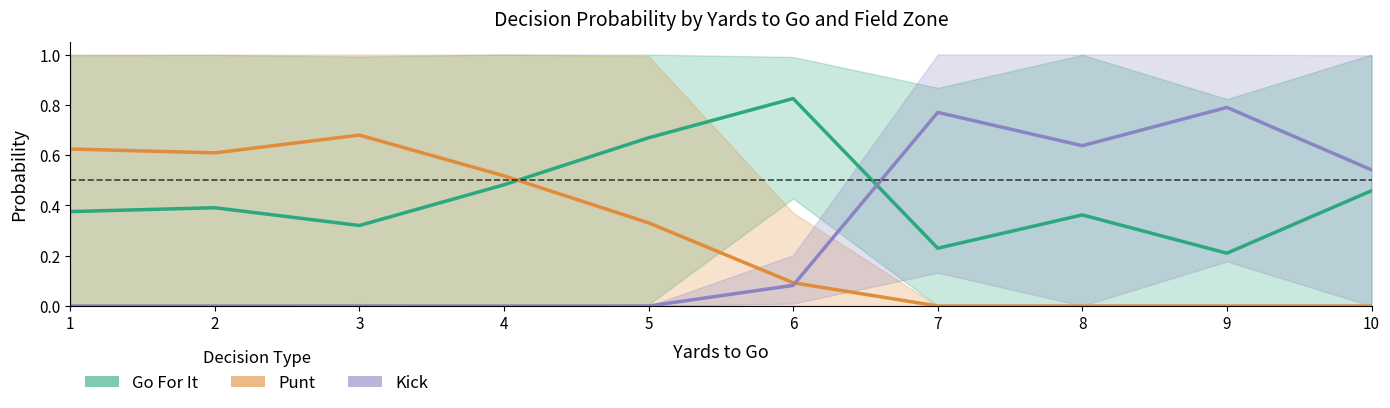

What is the average value of the Go For It series?

0.4